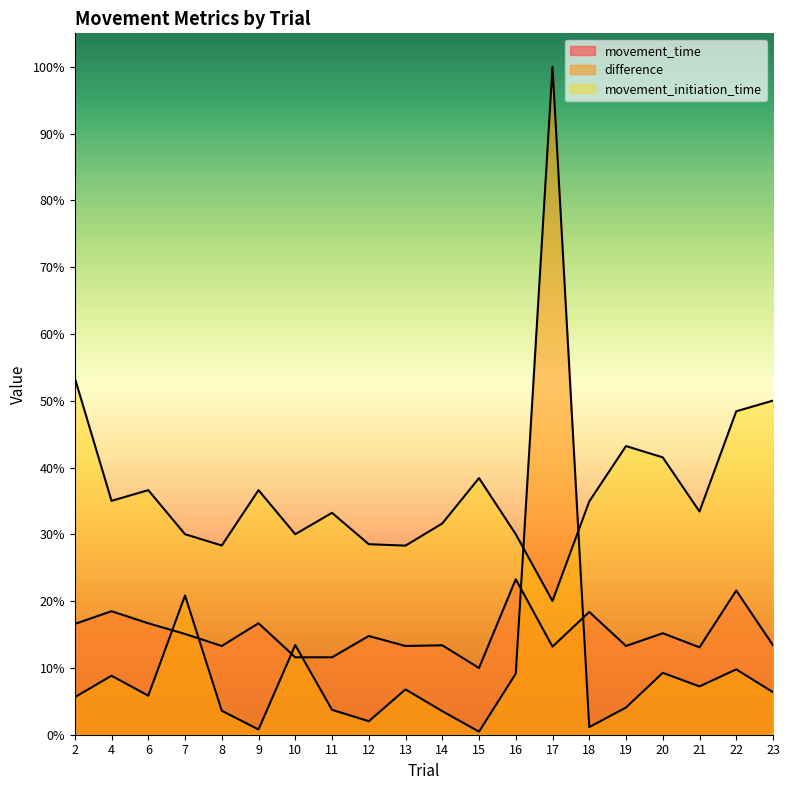

How many movement_time values are between 0 and 1?

20